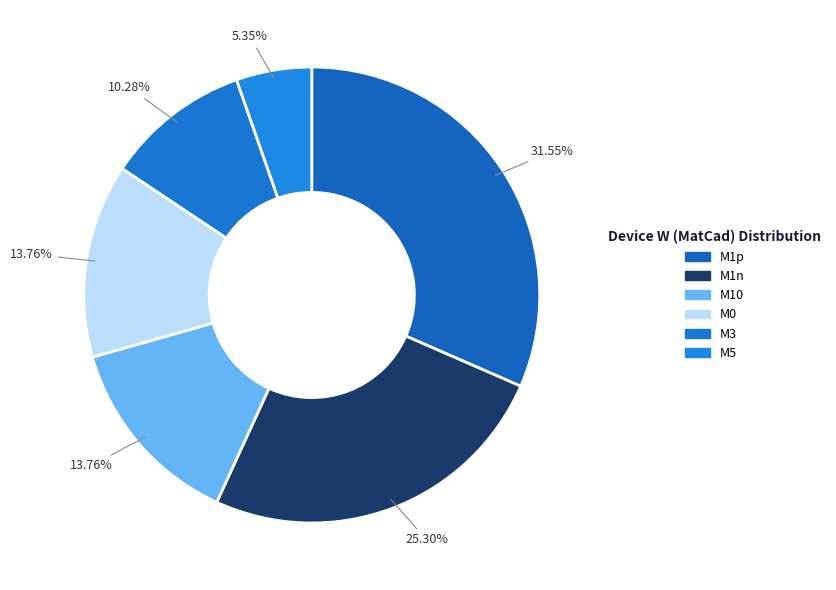

To the nearest percent, what is the difference between the largest and smallest slice percentages?

26%